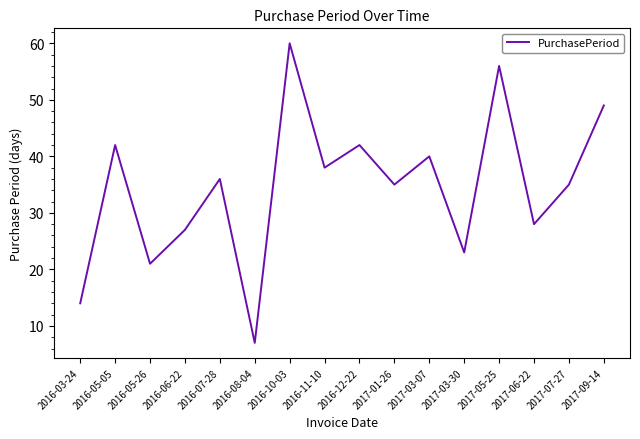

Reading left to right, list all the values displayed in this chart.

14	42	21	27	36	7	60	38	42	35	40	23	56	28	35	49